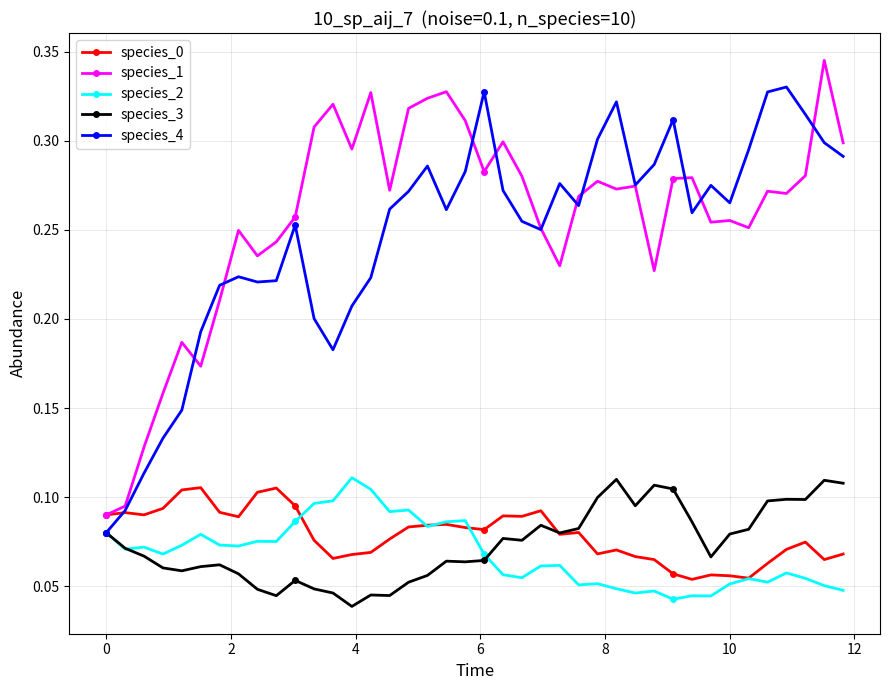

True or false: species_1 and species_2 cross at least once.

False